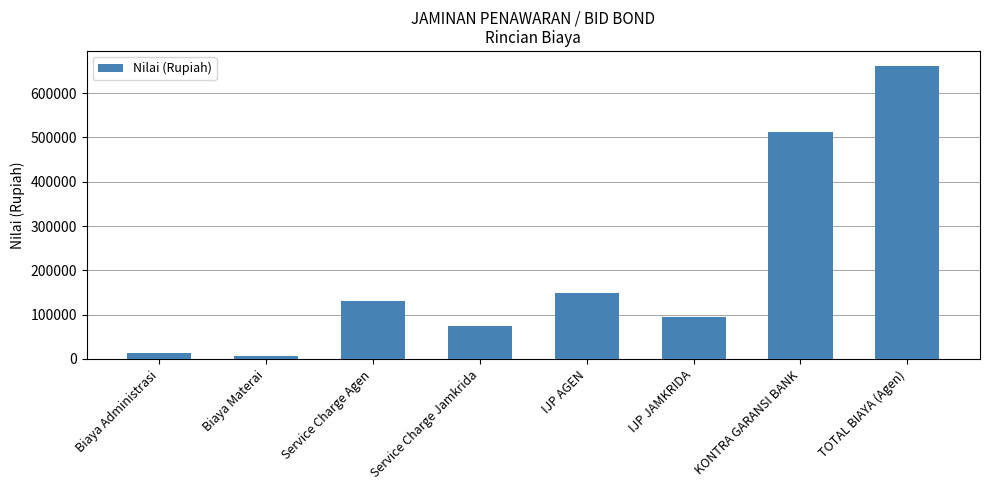

What is the approximate value at KONTRA GARANSI BANK?

512000